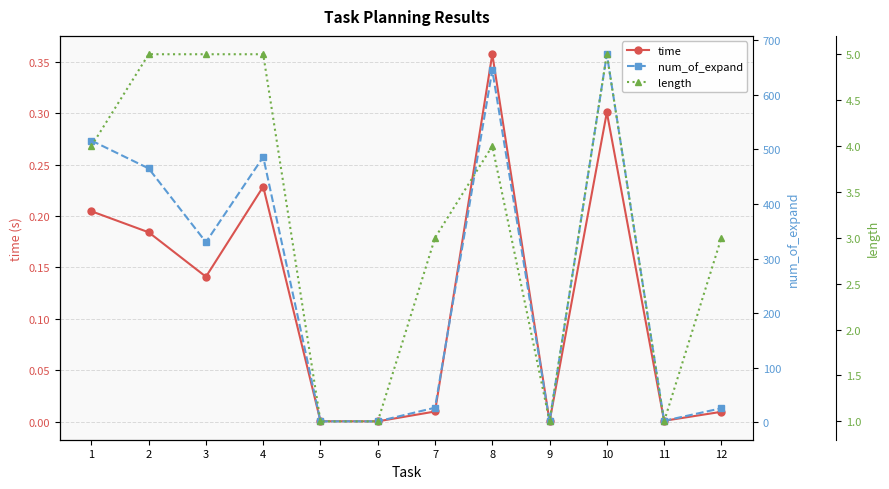

What is the sum of the num_of_expand values at 12 and 2?

491.0